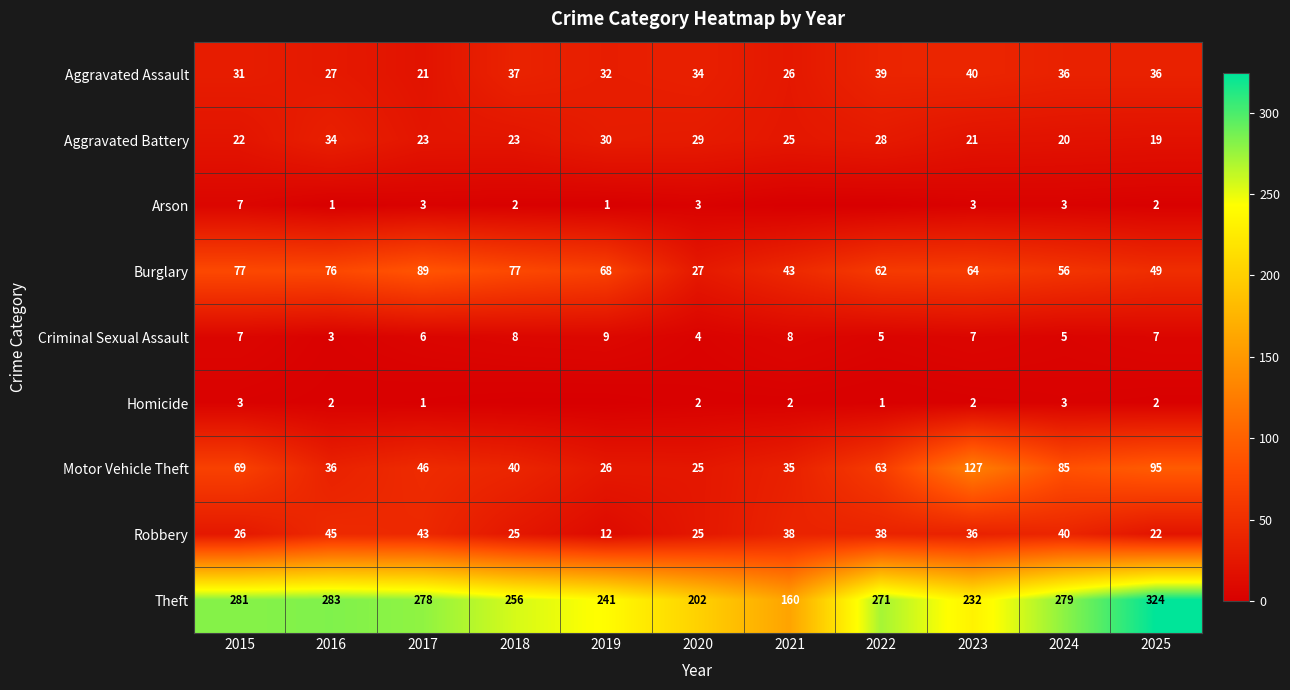

At which label does Theft first exceed 271?

2015